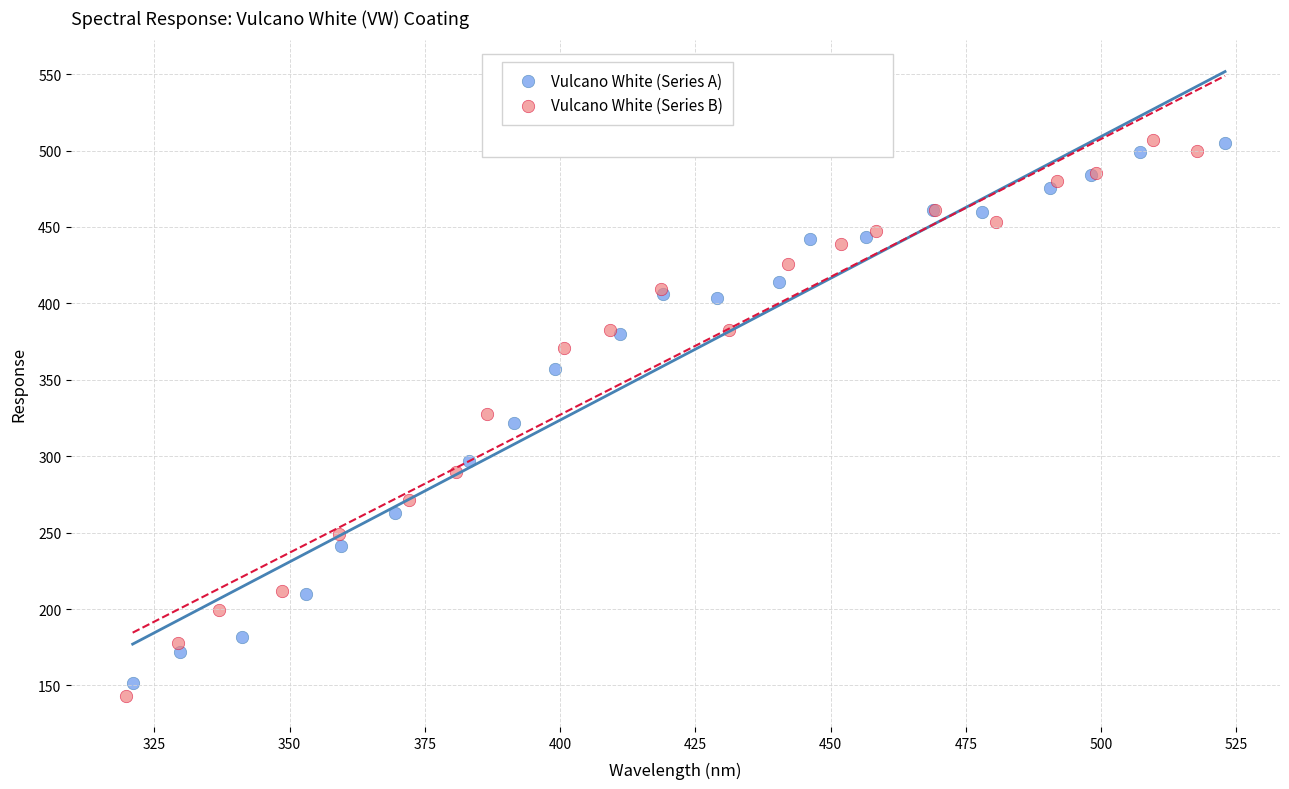

What are all the series names shown in the legend?

Vulcano White (Series A), Vulcano White (Series B)